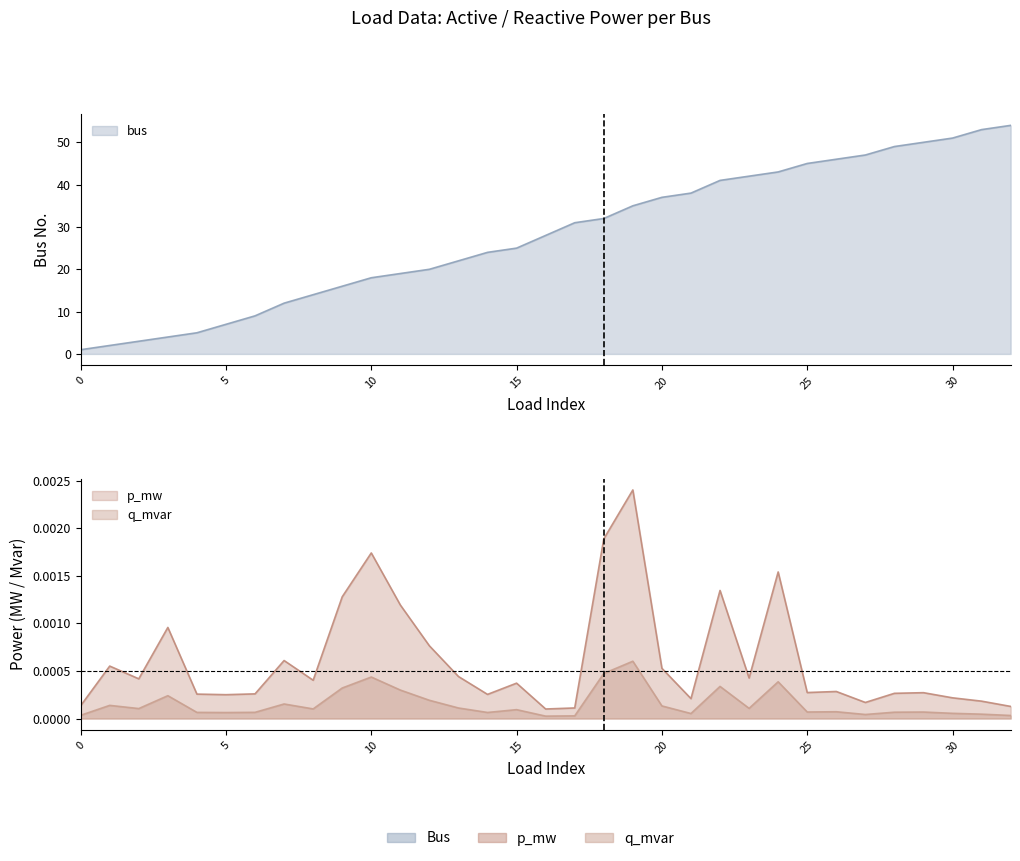

True or false: p_mw has more than 1 points higher than both neighbors.

True